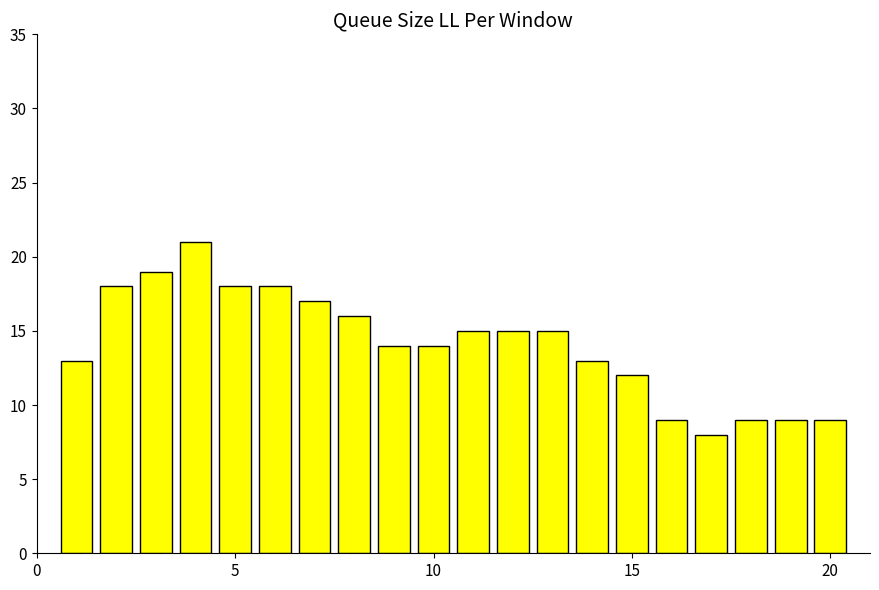

What is the value of the 7th bar from the left?

17